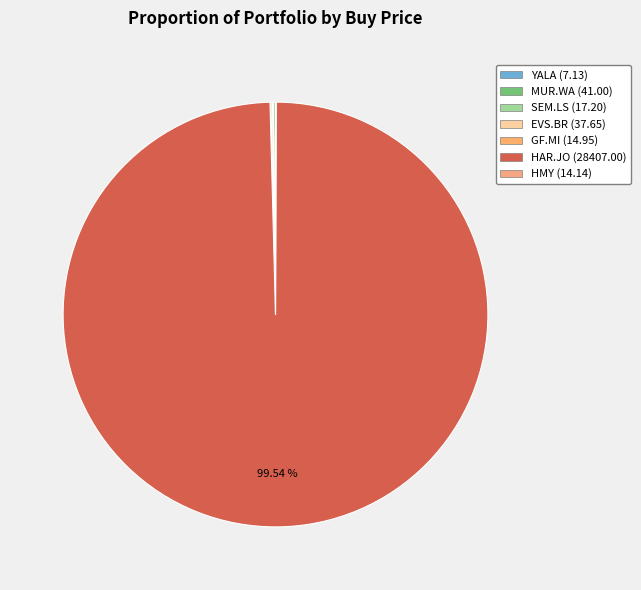

What is the change in value from HAR.JO to HMY?

-28392.9